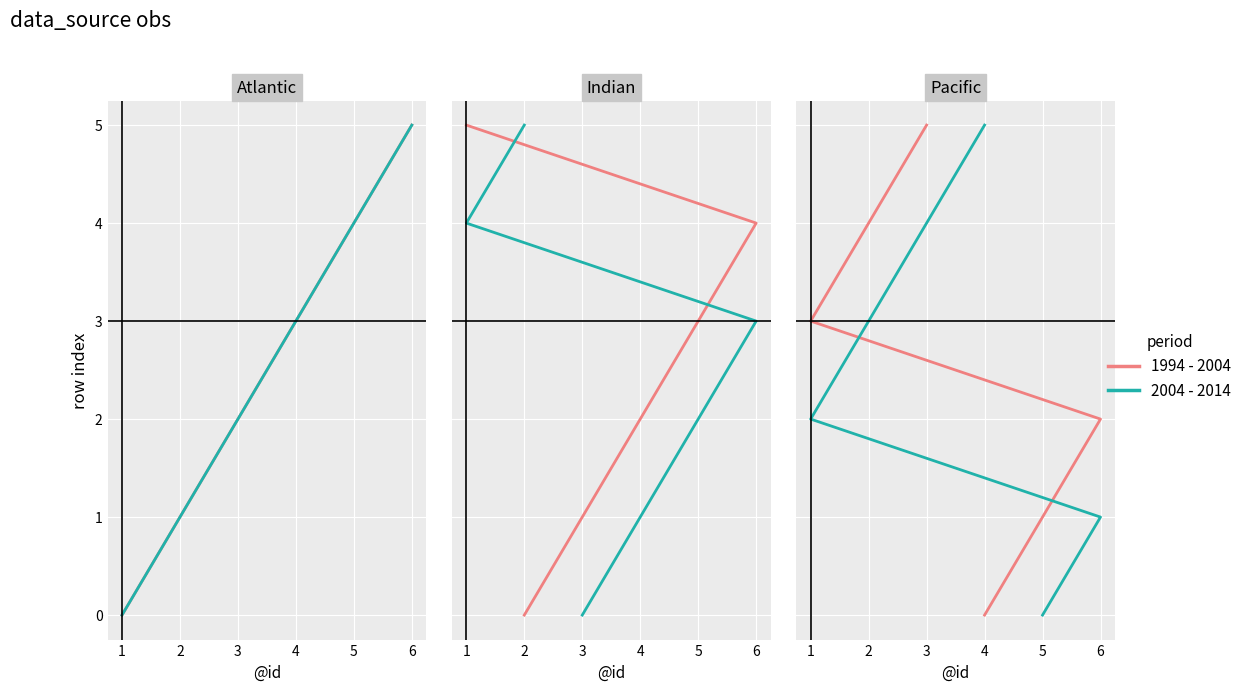

What is the highest value of the 2004 - 2014 series?

5